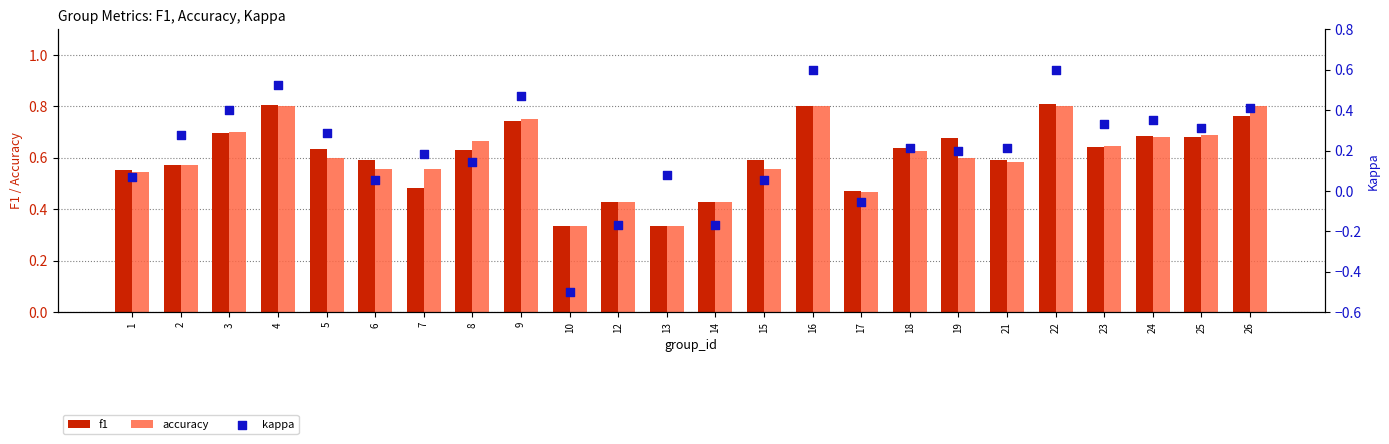

Which series reaches the minimum Y coordinate?

kappa